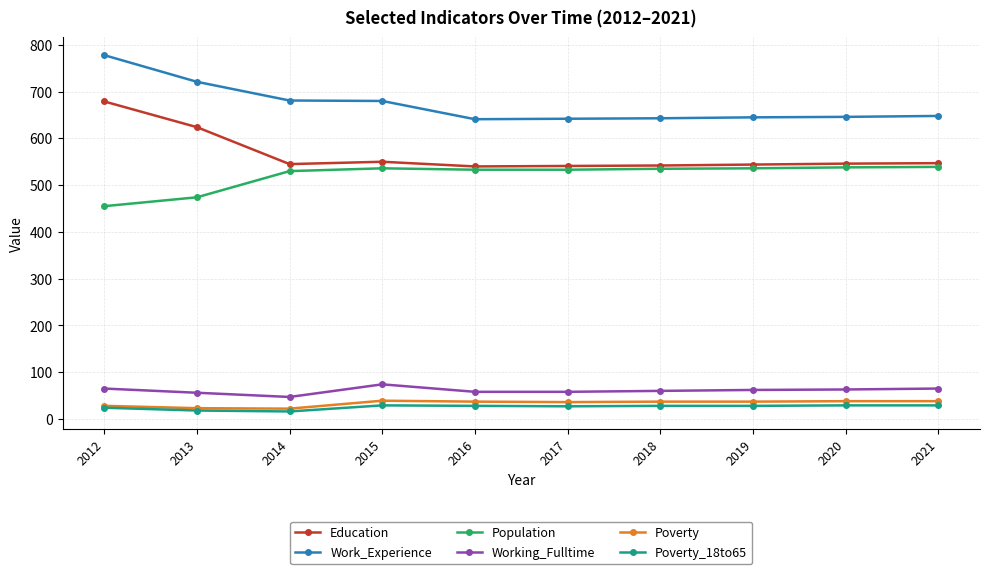

What is the difference between the highest and lowest values at 2016?

613